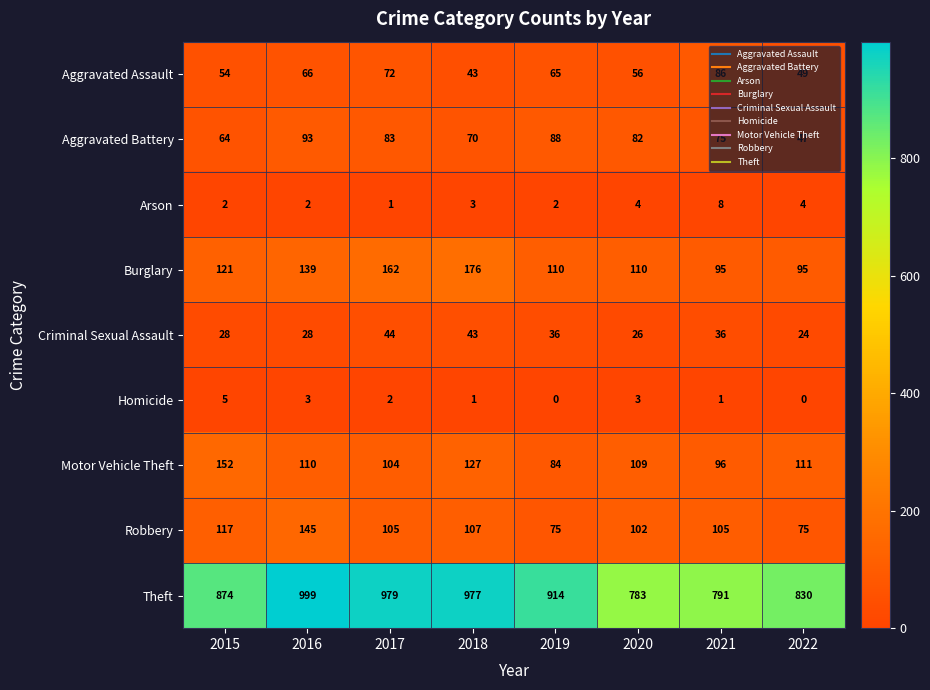

List the series in order of their peak value, highest first.

Theft, Burglary, Motor Vehicle Theft, Robbery, Aggravated Battery, Aggravated Assault, Criminal Sexual Assault, Arson, Homicide